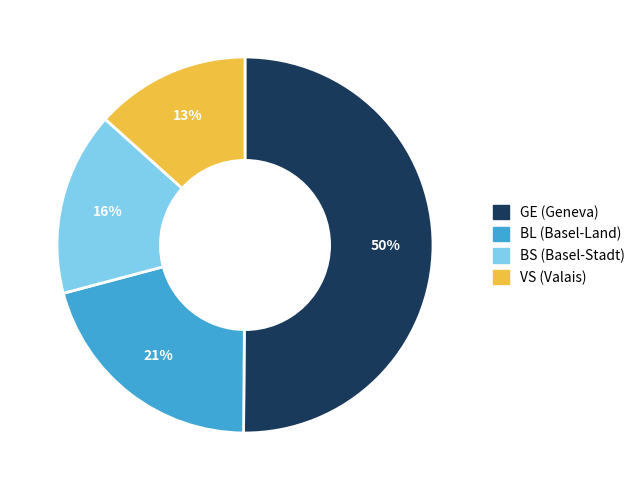

To the nearest percent, what is the average slice percentage?

25%